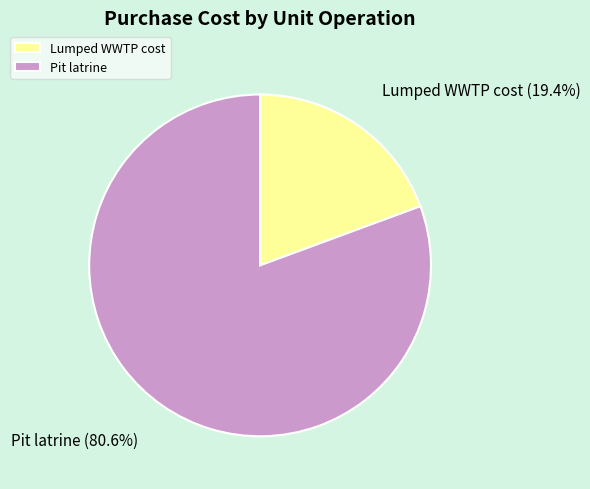

What percentage is the Lumped WWTP cost slice, to the nearest percent?

19%